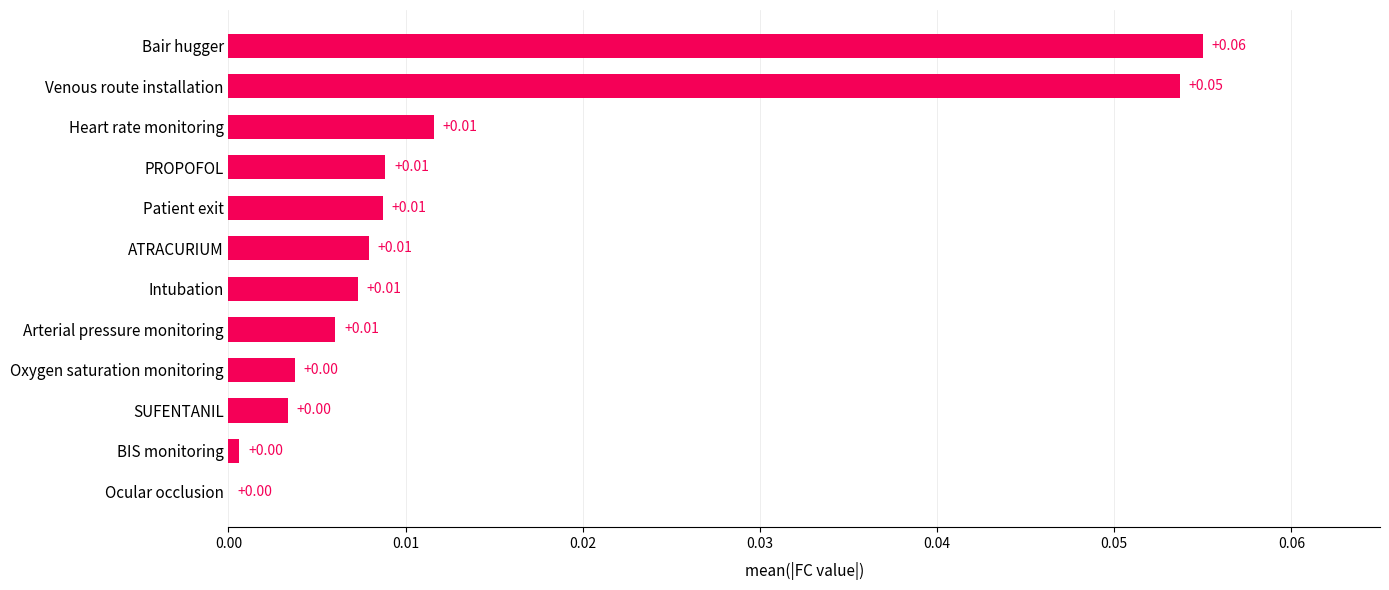

Which category has the highest value across all series?

Bair hugger